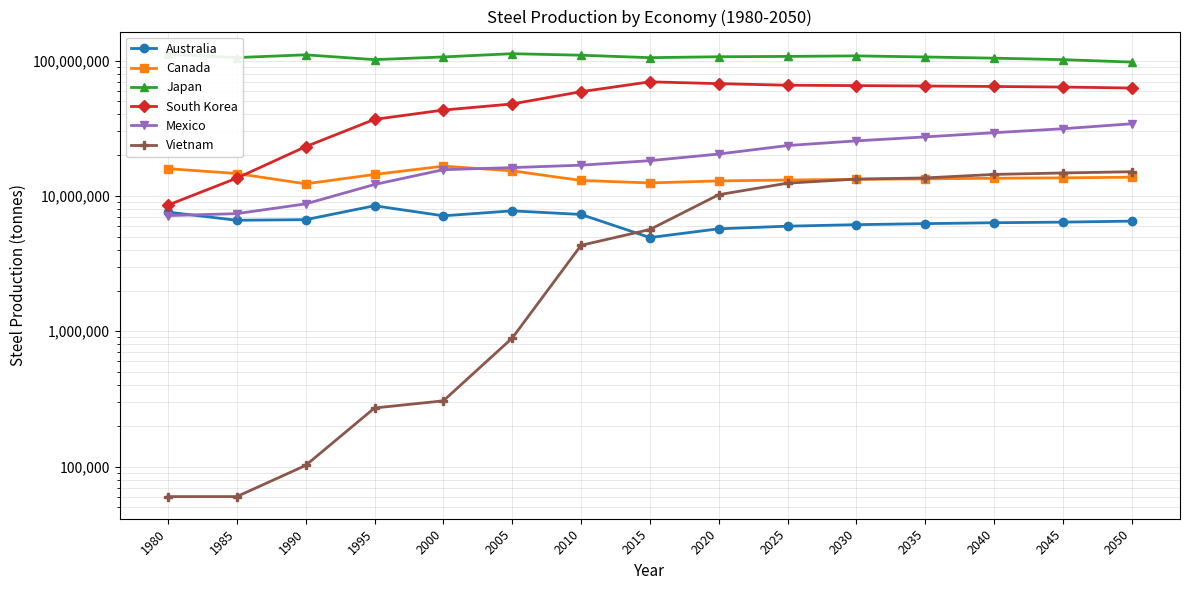

Rank the categories by Mexico value from highest to lowest.

2050, 2045, 2040, 2035, 2030, 2025, 2020, 2015, 2010, 2005, 2000, 1995, 1990, 1985, 1980